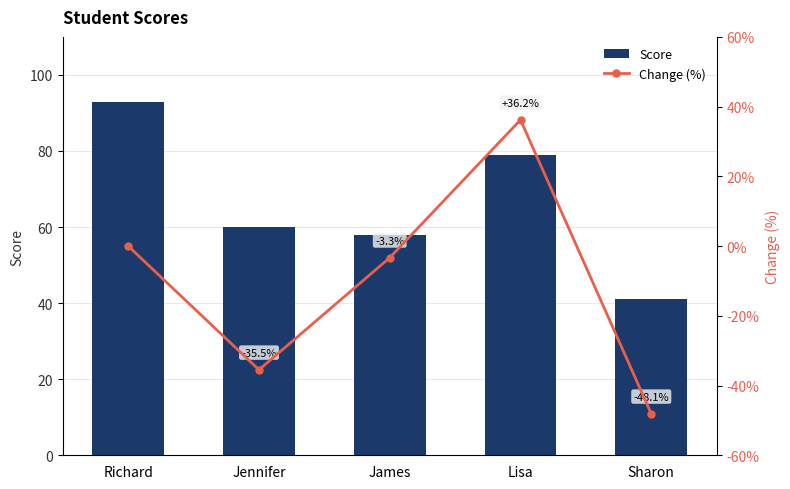

What value does the Change (%) series have at Sharon?

-48.1